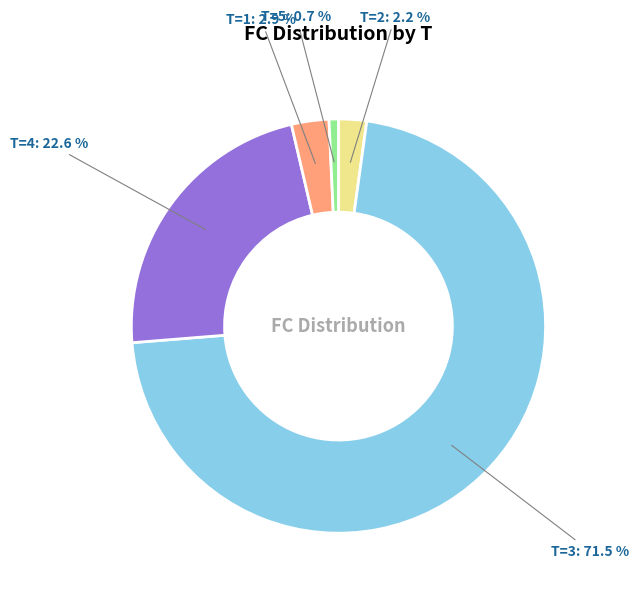

Rank the categories by value from lowest to highest.

T=5: 0.7 %, T=2: 2.2 %, T=1: 2.9 %, T=4: 22.6 %, T=3: 71.5 %